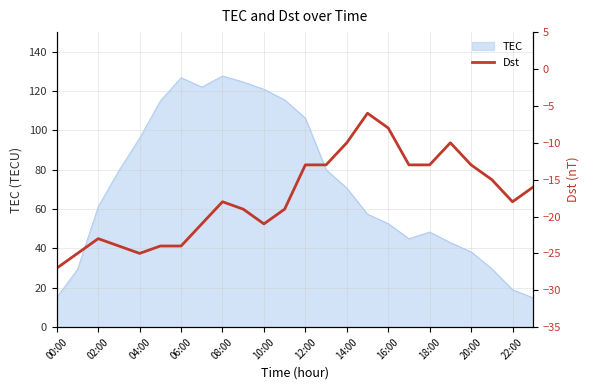

What is the sum of all values?

-418